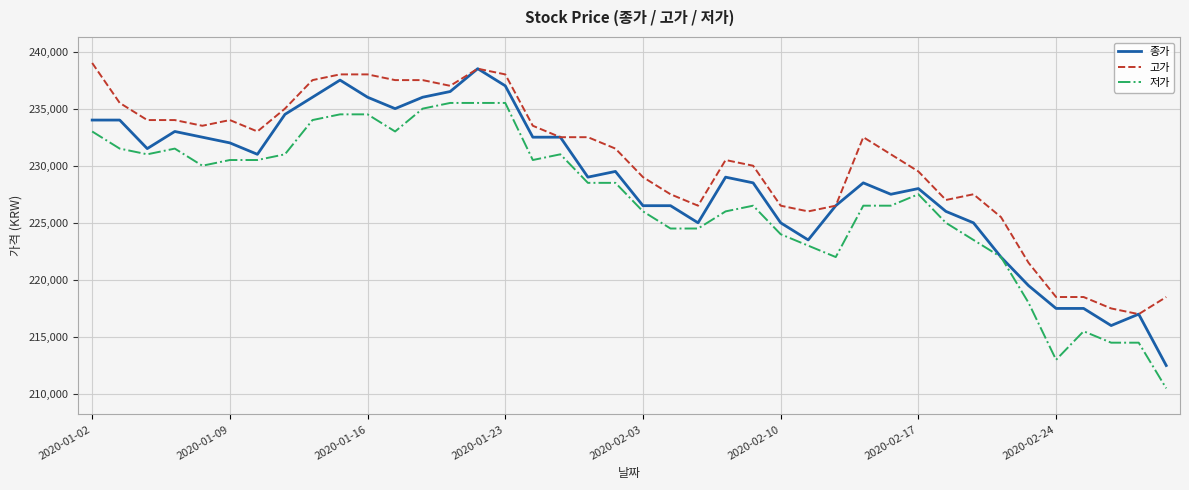

List the series in order of their peak value, lowest first.

저가, 종가, 고가